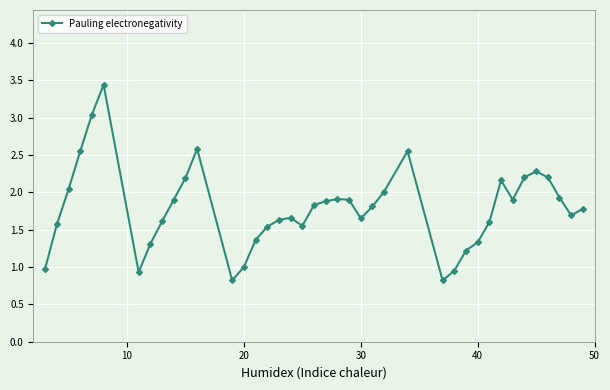

What is the value of the 6th point from the left?

3.4